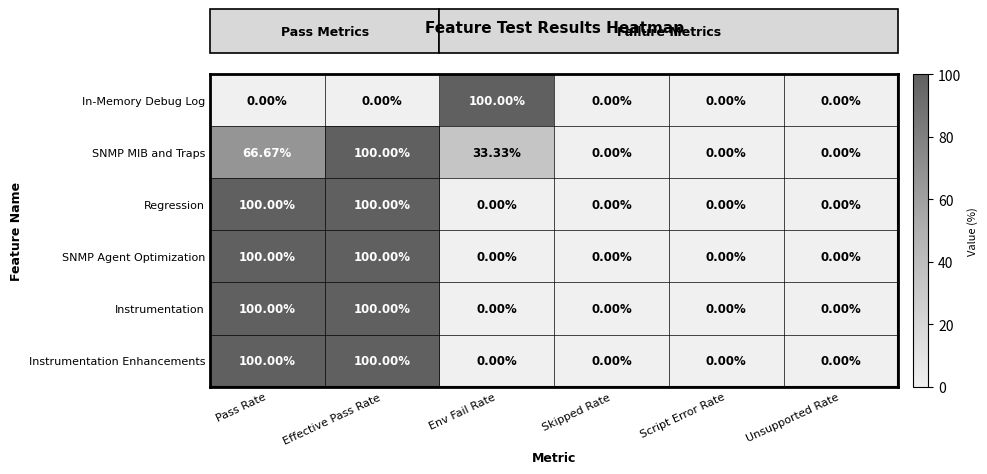

What is the total value across all series at Effective Pass Rate?

500.0